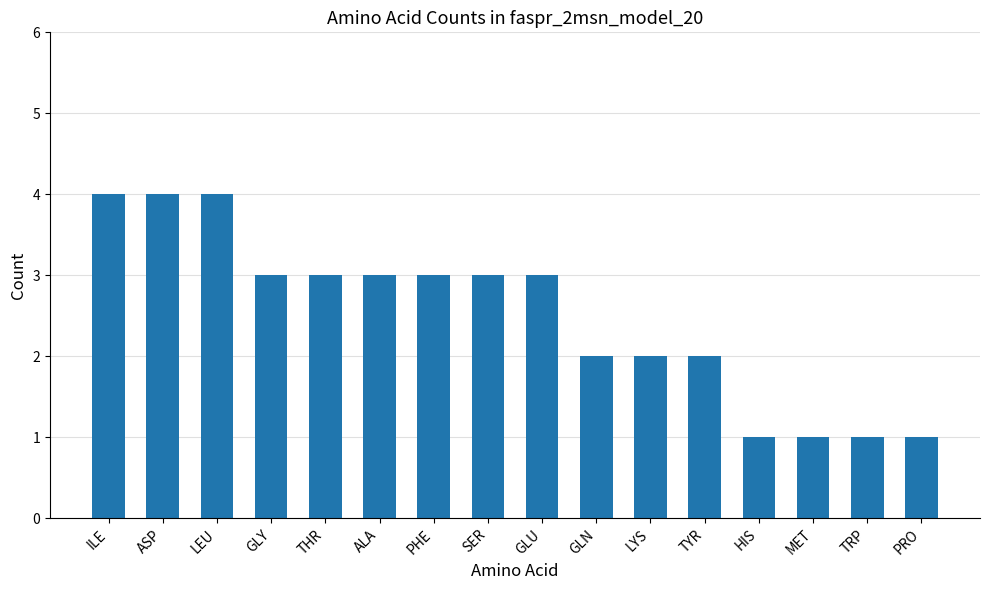

Reading left to right, extract all data points from this chart.

ILE=4	ASP=4	LEU=4	GLY=3	THR=3	ALA=3	PHE=3	SER=3	GLU=3	GLN=2	LYS=2	TYR=2	HIS=1	MET=1	TRP=1	PRO=1